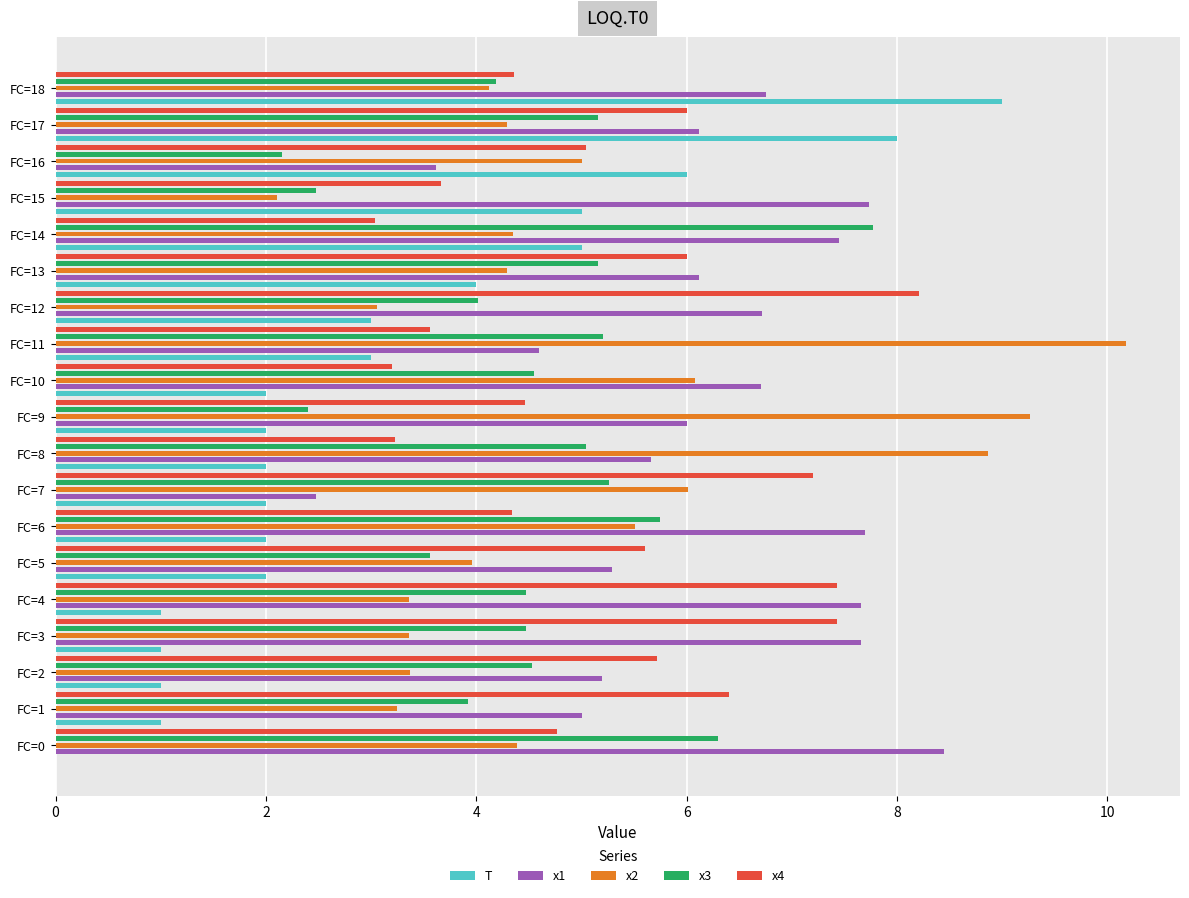

How many data points in x2 are above 4?

12